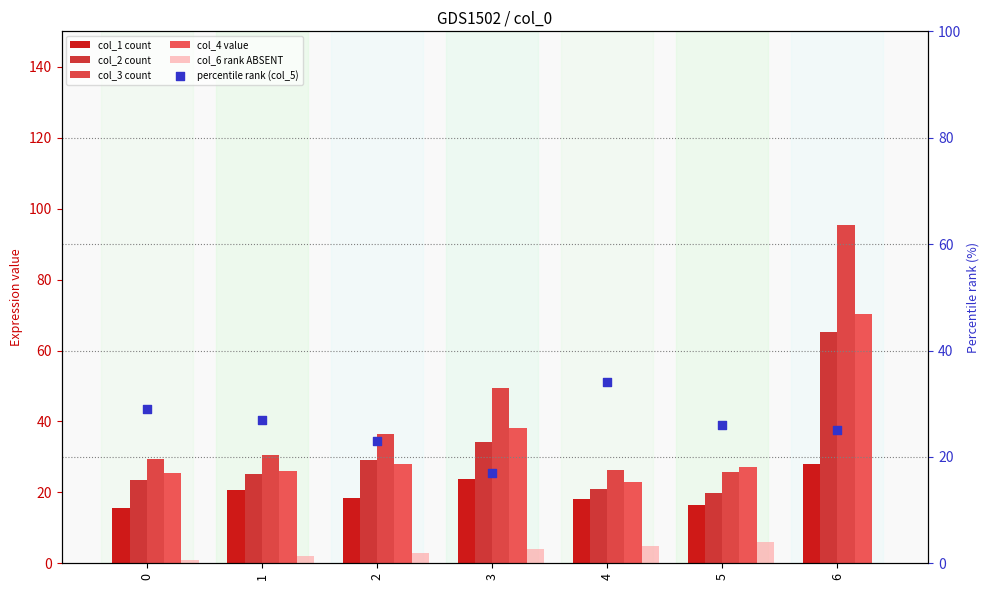

Which series contains the highest Y value?

col_3 count